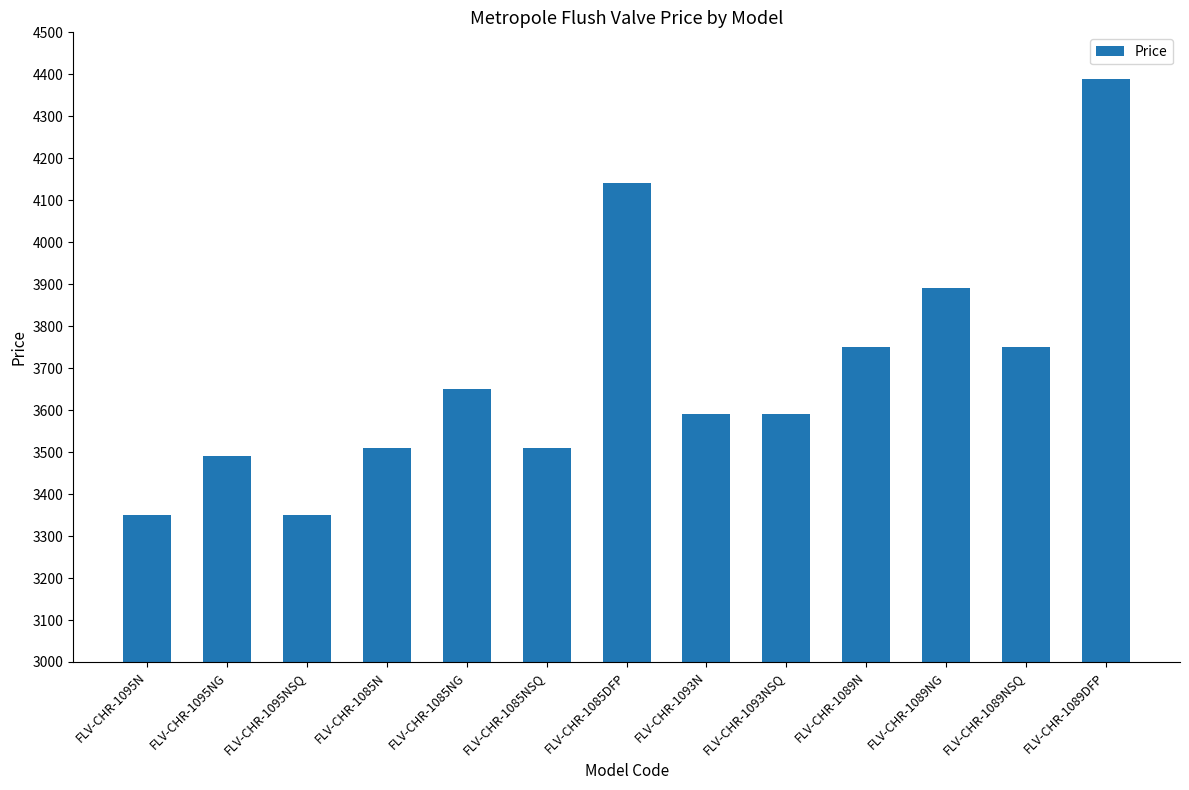

The chart shows a value of 3490 at FLV-CHR-1095NG. True or false?

True